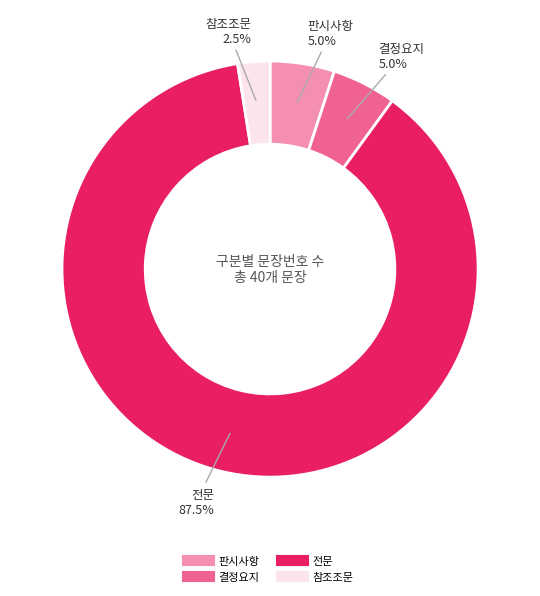

Which slice is the largest?

전문